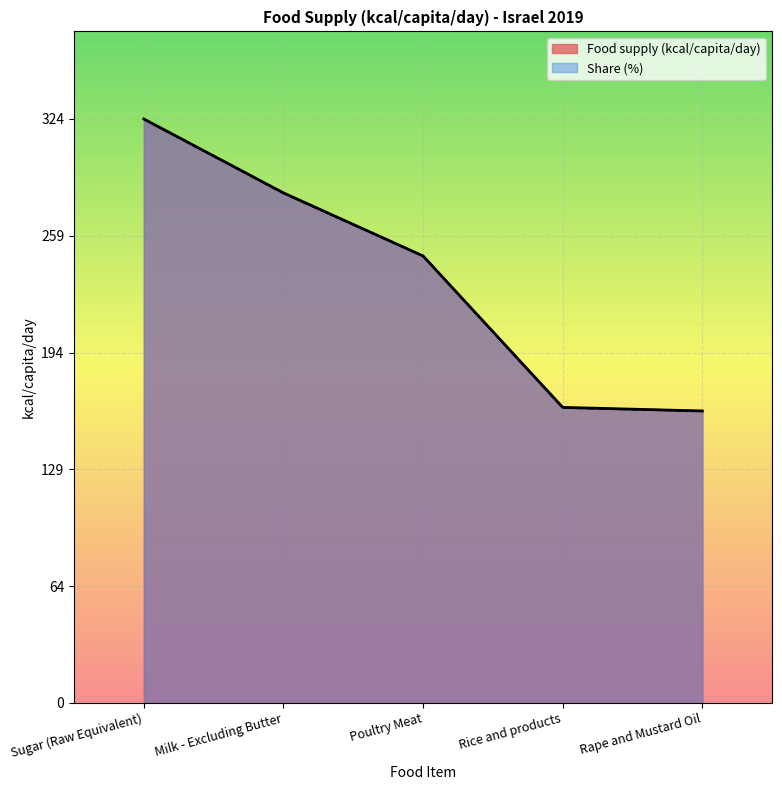

What is the minimum value shown in the chart?

162.0